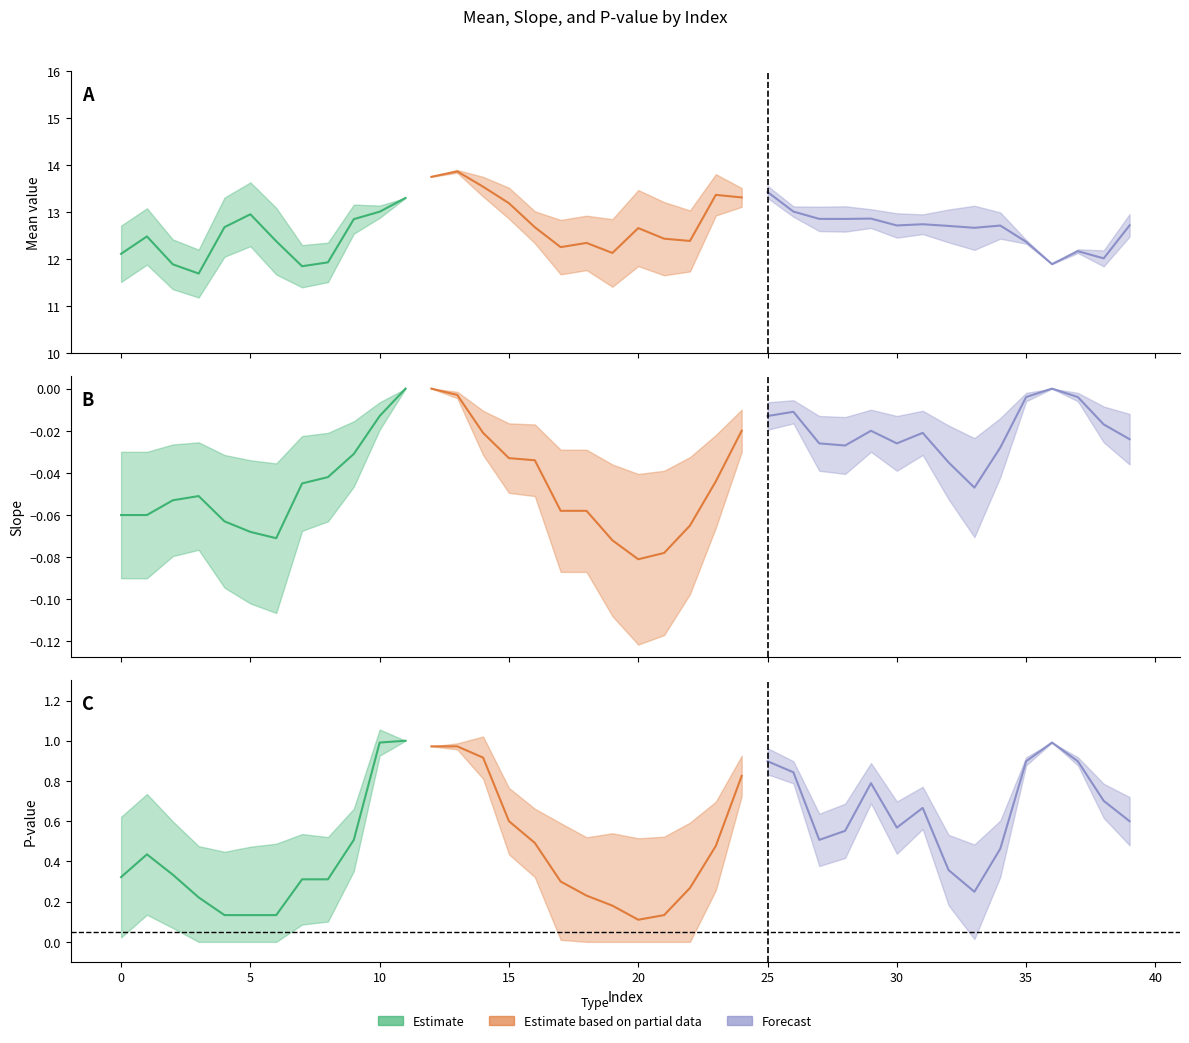

The value of pvalue at 13 is 1.0. True or false?

True